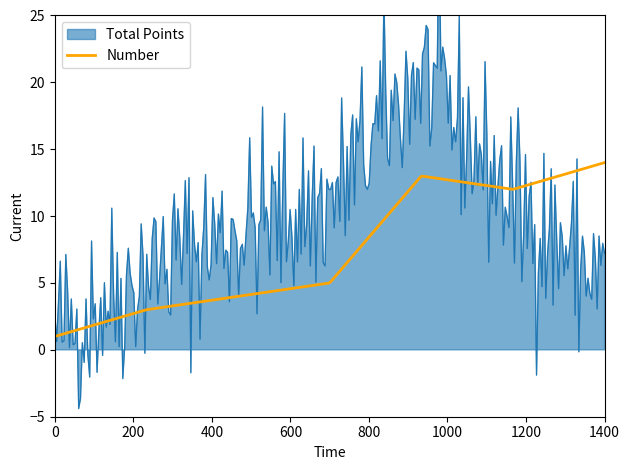

What is the minimum value for Number?

1.0